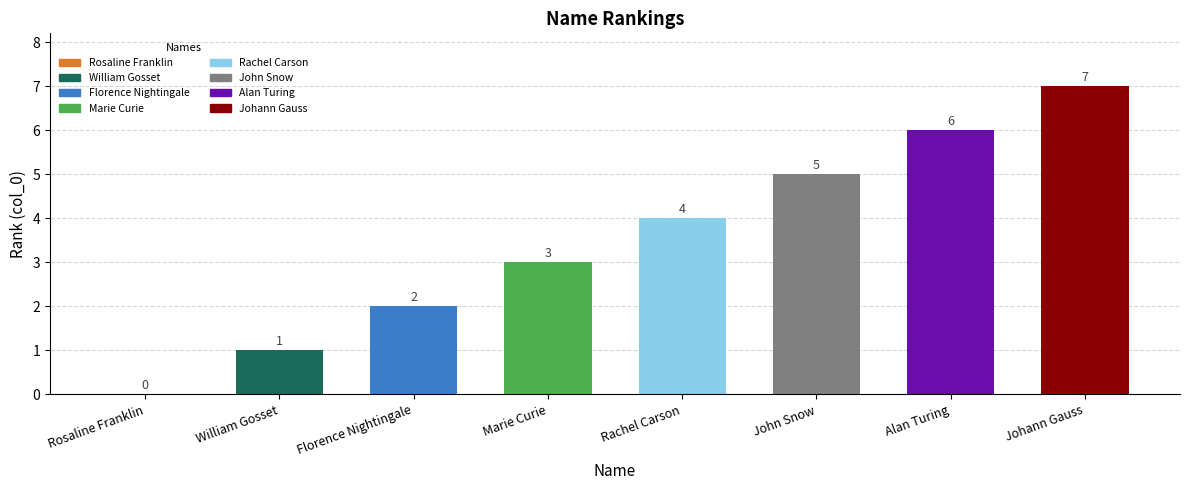

Where is the data nearest to the value 3?

Marie Curie